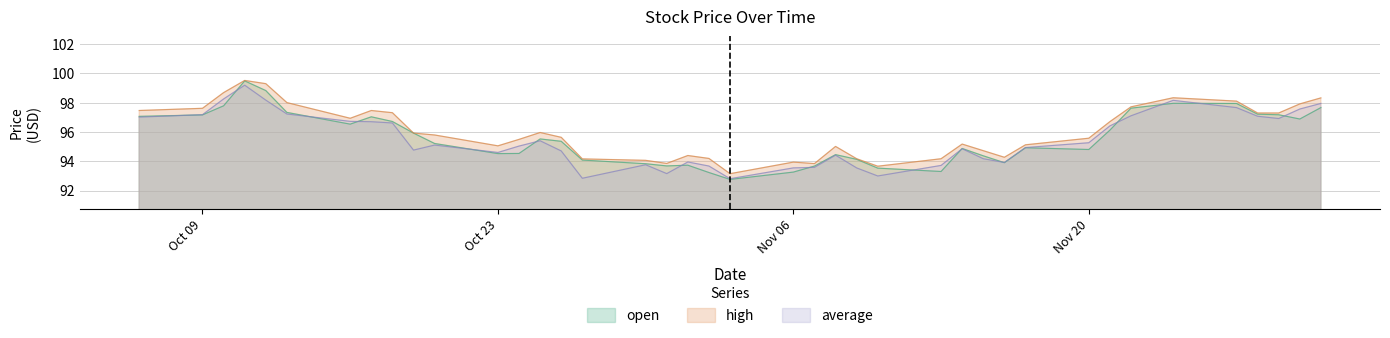

Rank the series by their average value, from highest to lowest.

high, open, average